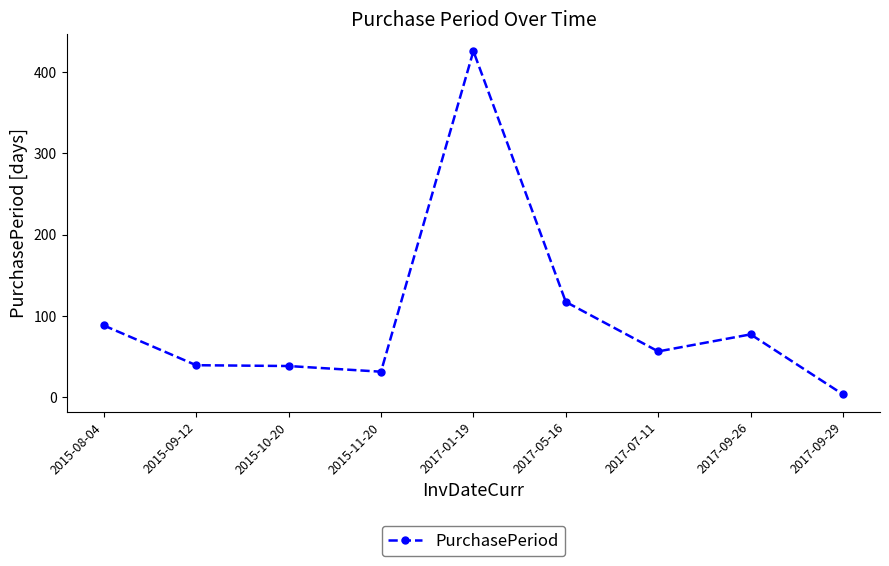

Does the chart have visible grid lines?

No